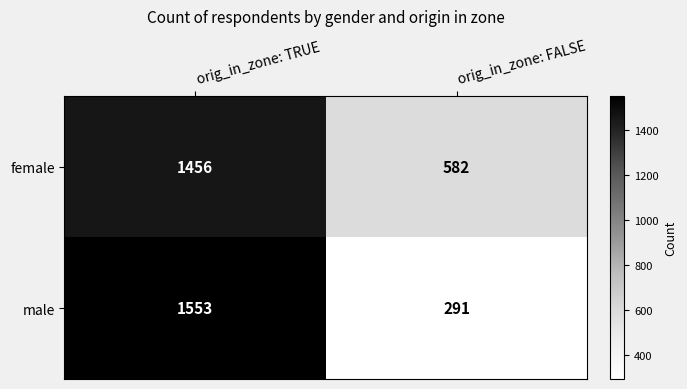

Is it true that female equals 1012 at orig_in_zone: FALSE?

False